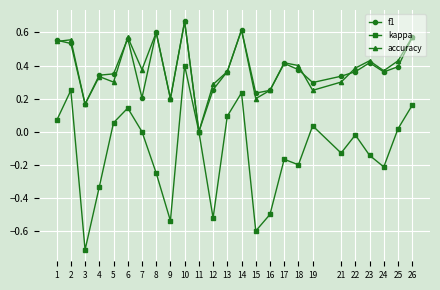

At which label does accuracy reach its peak?

10